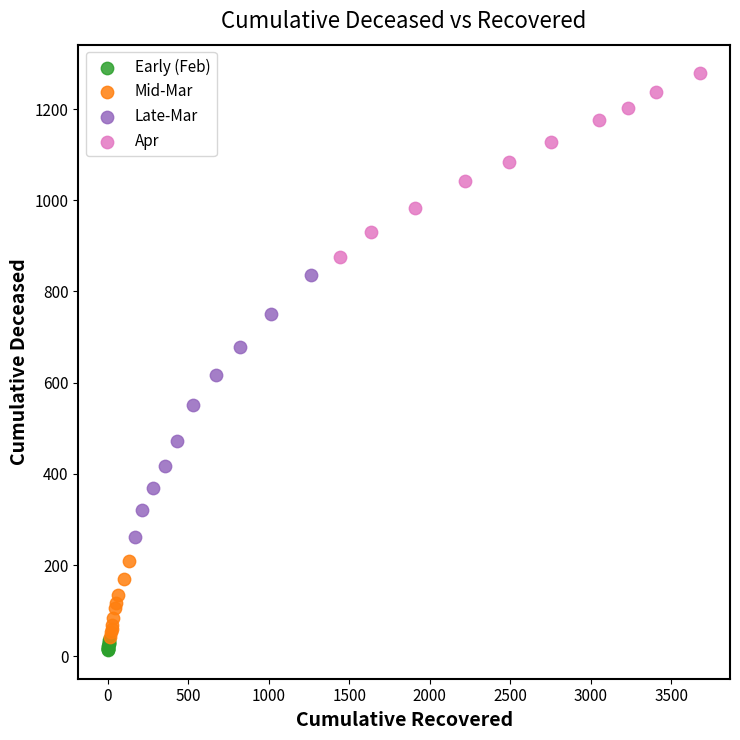

Which series has the widest spread of Y values?

Late-Mar